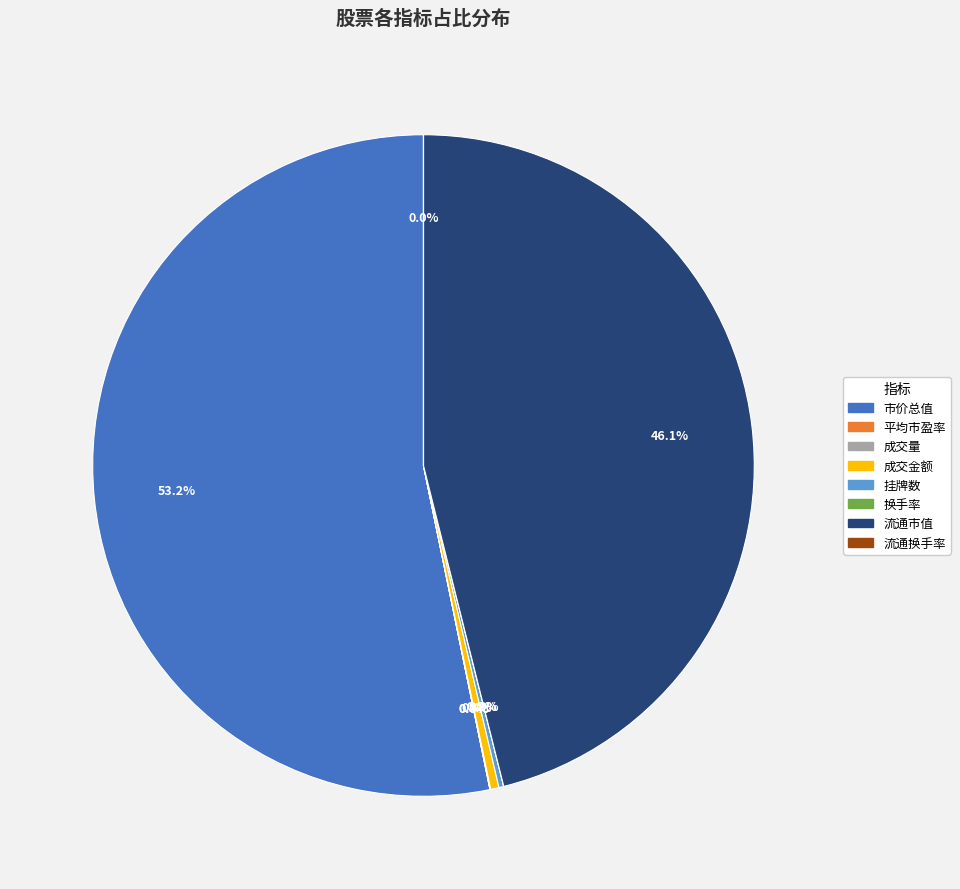

What percentage is NOT represented by 成交金额?

99.6%